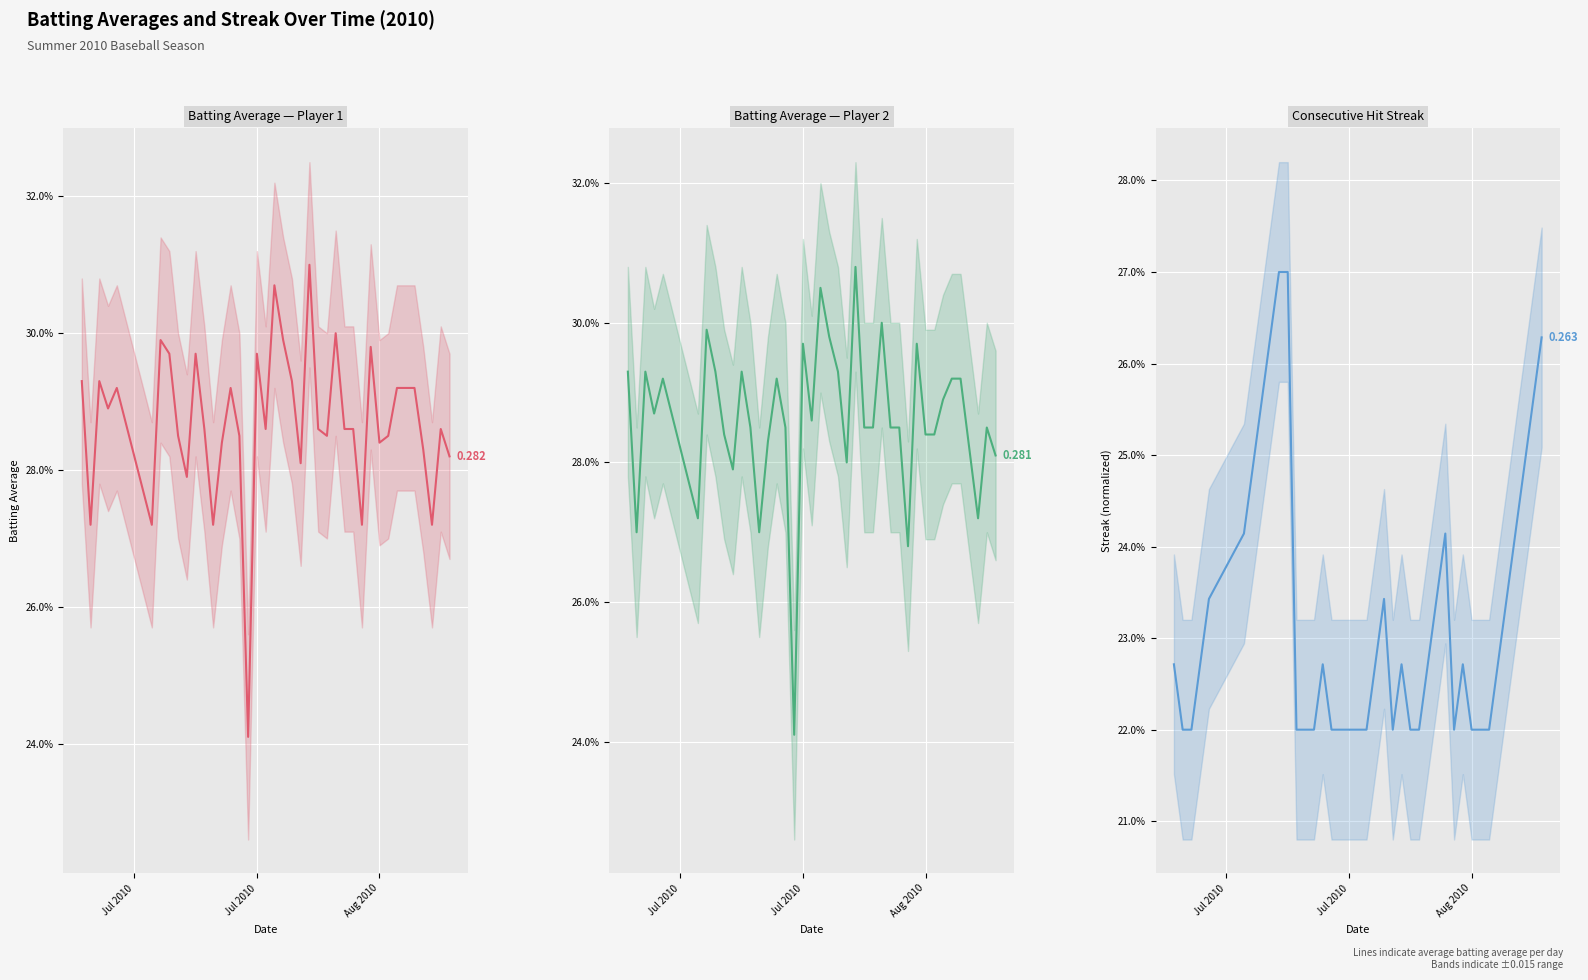

How many Batting Average1 (line) values are between 0 and 1?

40